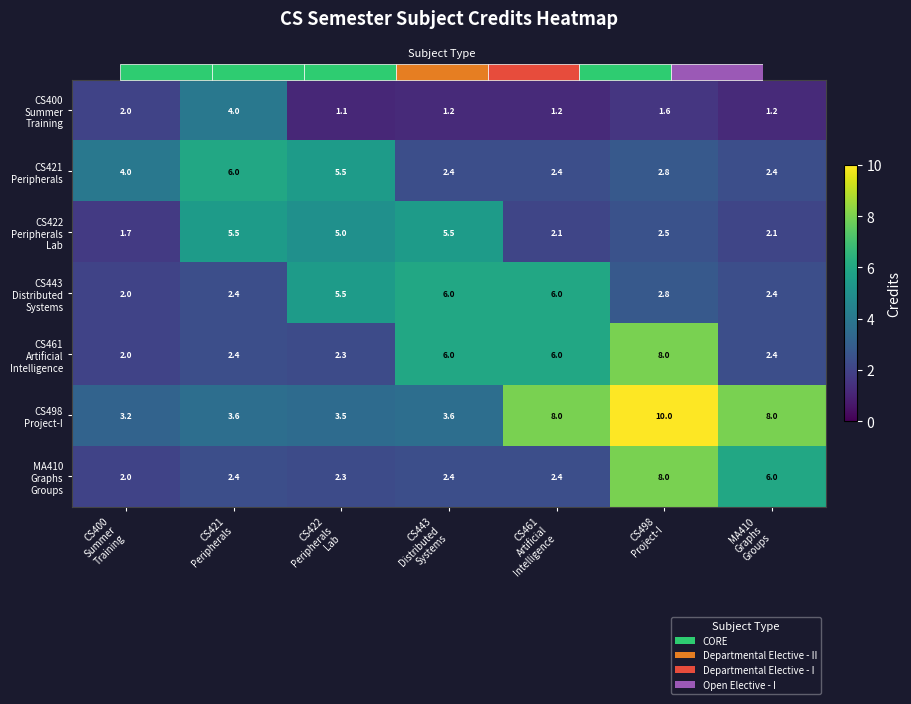

Which category has the lowest value across all series?

CS422
Peripherals
Lab